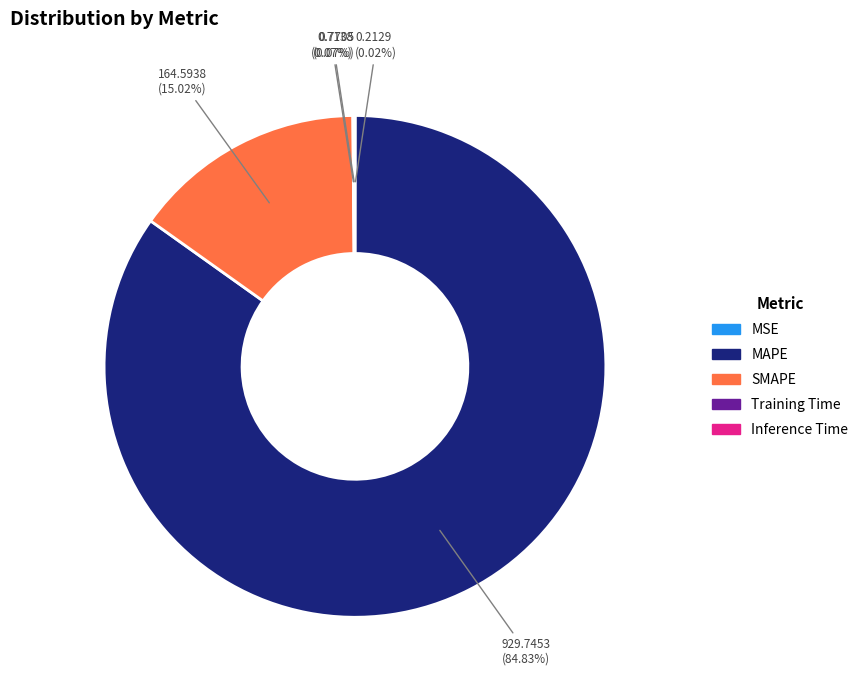

To the nearest percent, what is the difference between the largest and smallest slice percentages?

85%